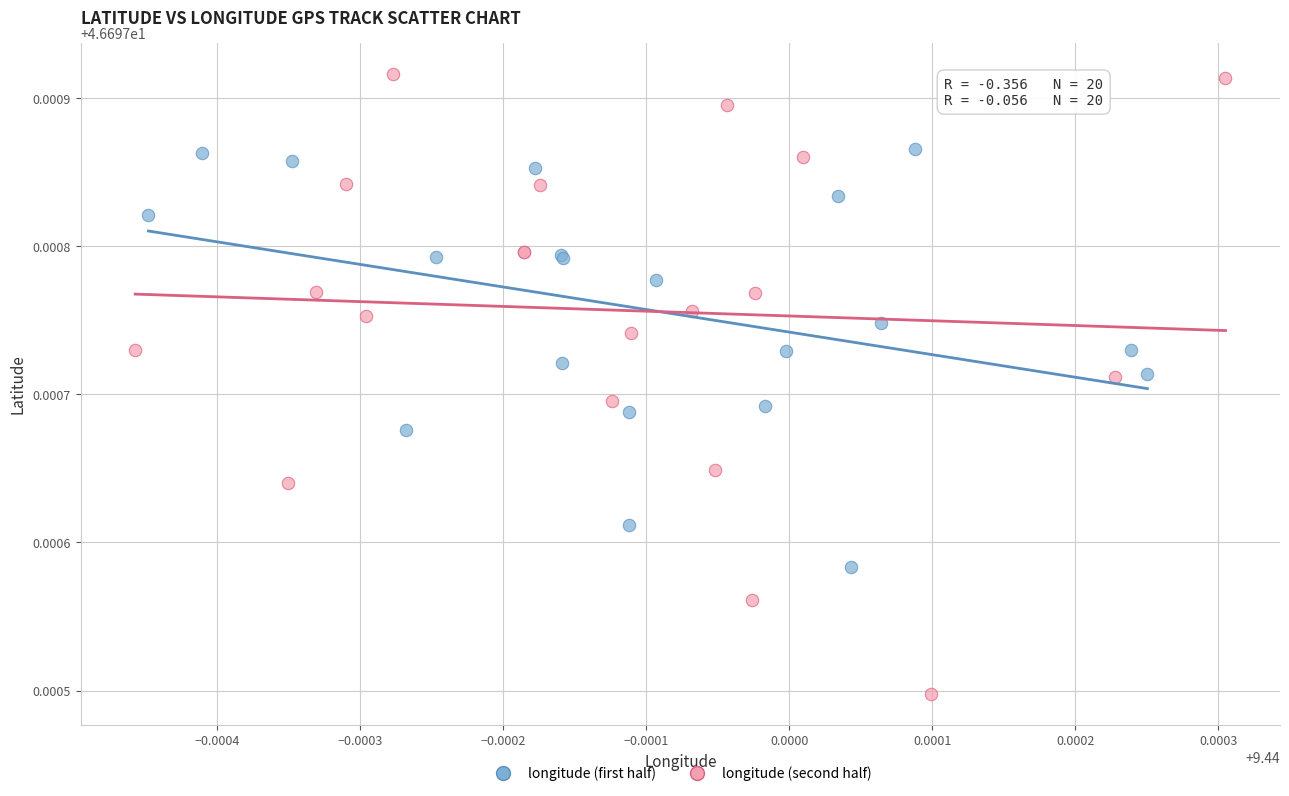

Which series reaches the maximum Y coordinate?

longitude (second half)